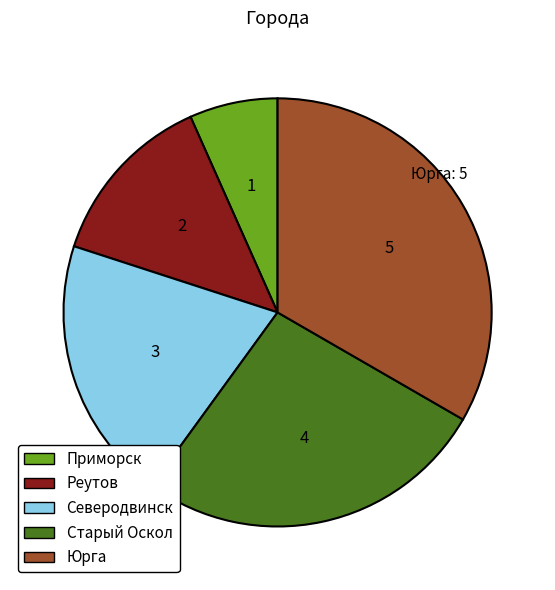

Does Реутов represent more than half of the total?

No